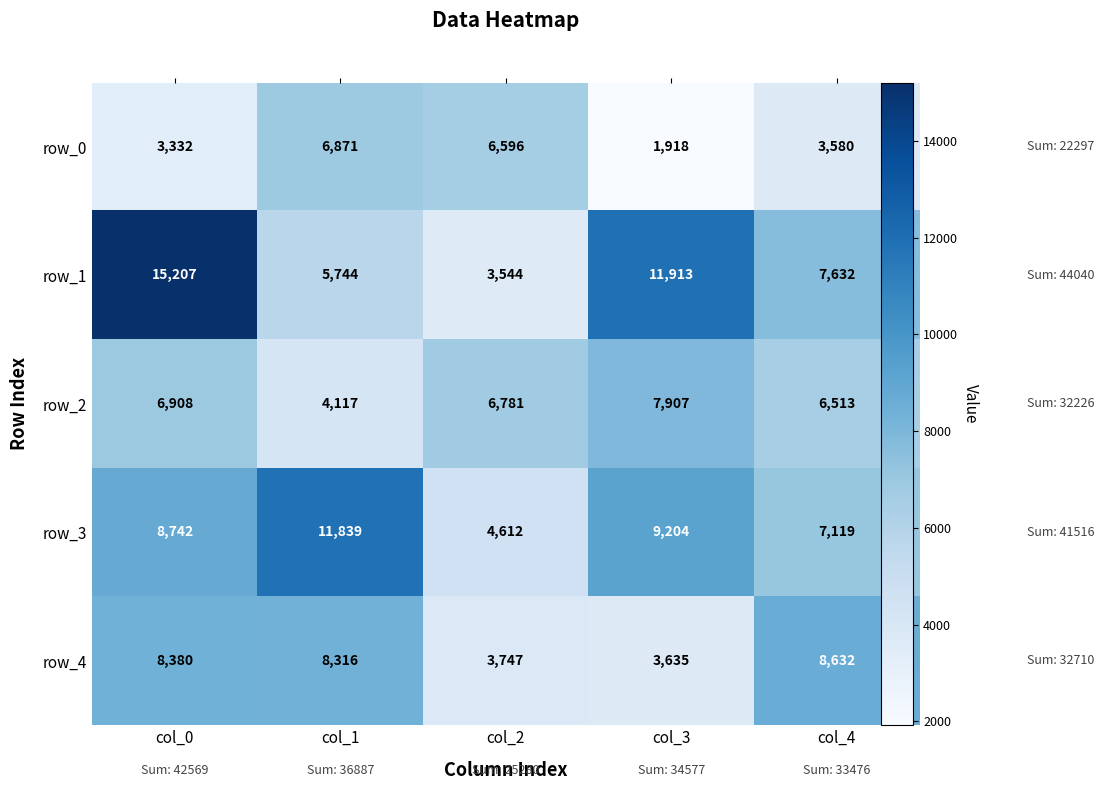

Reading left to right, what are all the values shown in this chart?

row_0: col_0=3332	col_1=6871	col_2=6596	col_3=1918	col_4=3580
row_1: col_0=15207	col_1=5744	col_2=3544	col_3=11913	col_4=7632
row_2: col_0=6908	col_1=4117	col_2=6781	col_3=7907	col_4=6513
row_3: col_0=8742	col_1=11839	col_2=4612	col_3=9204	col_4=7119
row_4: col_0=8380	col_1=8316	col_2=3747	col_3=3635	col_4=8632